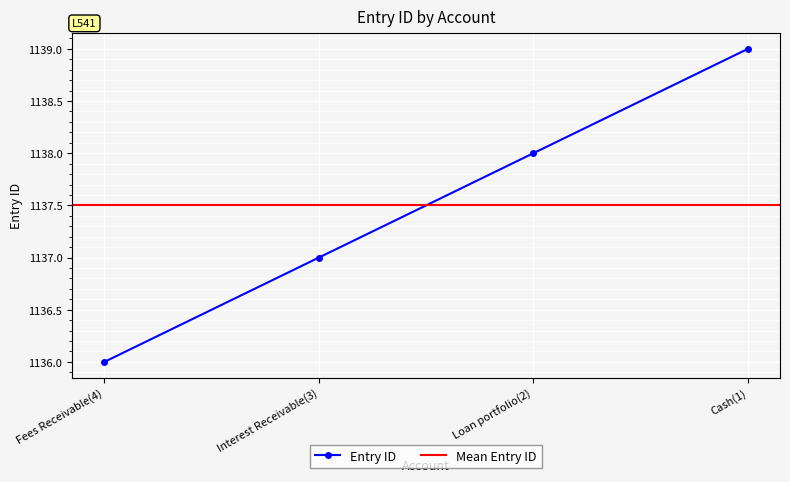

At which label does the data first exceed 1138?

Cash(1)